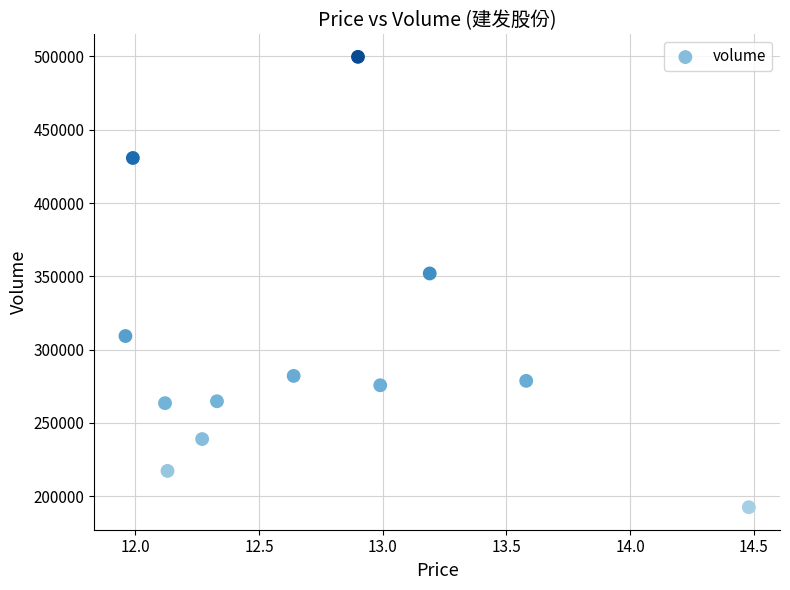

What is the average Y value?

300464